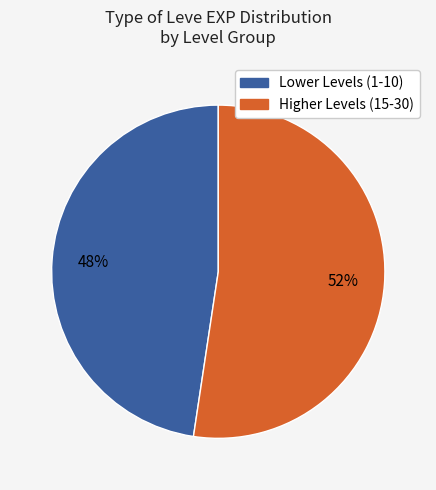

How many slices are in this pie chart?

2